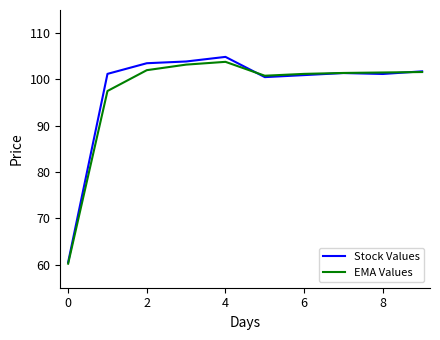

Which series has the largest range (max minus min)?

Stock Values